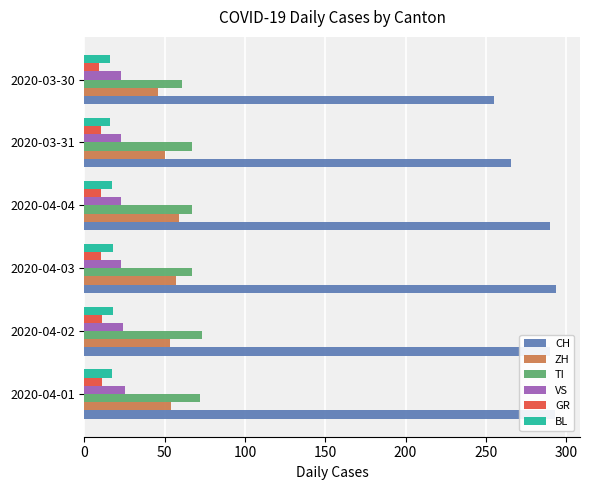

Between 2020-04-01 and 2020-03-30, which series saw the biggest shift?

CH